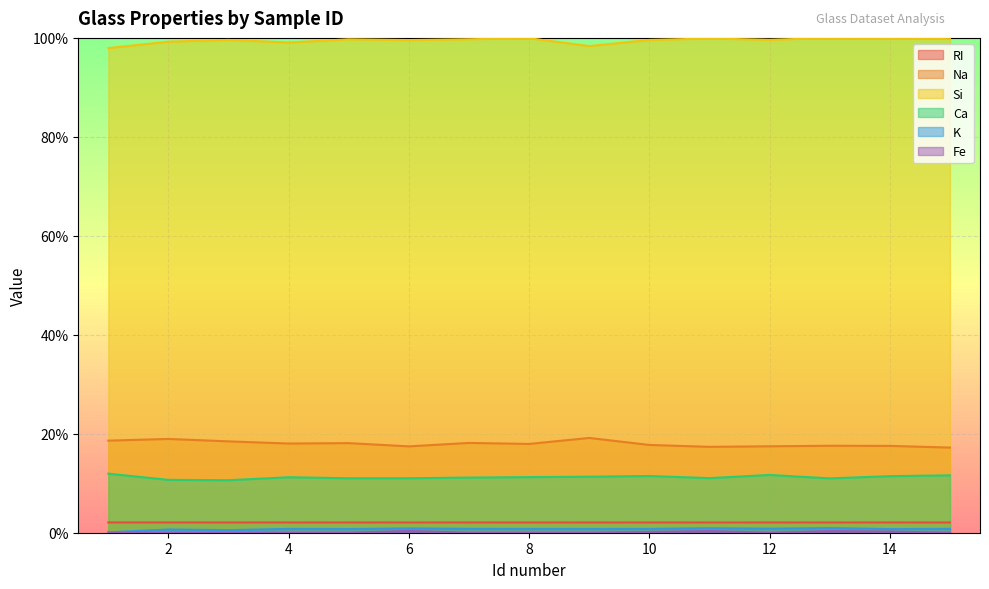

Which series changed the most between 3 and 15?

Na